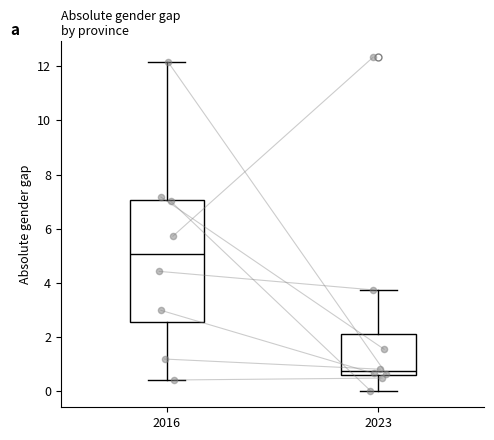

Which box is the tallest, from its lower edge to its upper edge?

2016